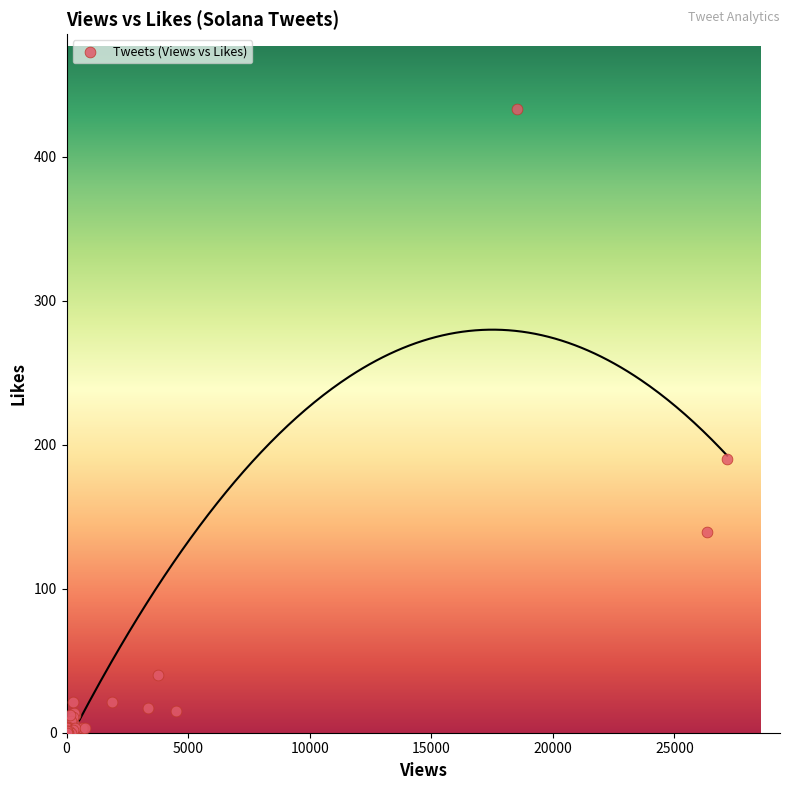

What Y value in the scatter plot is closest to 216?

190